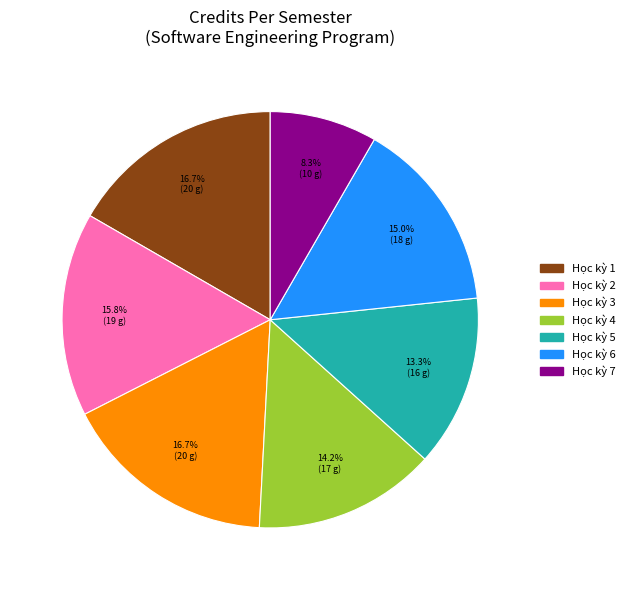

What percentage is the Học kỳ 6 slice, to the nearest percent?

15%